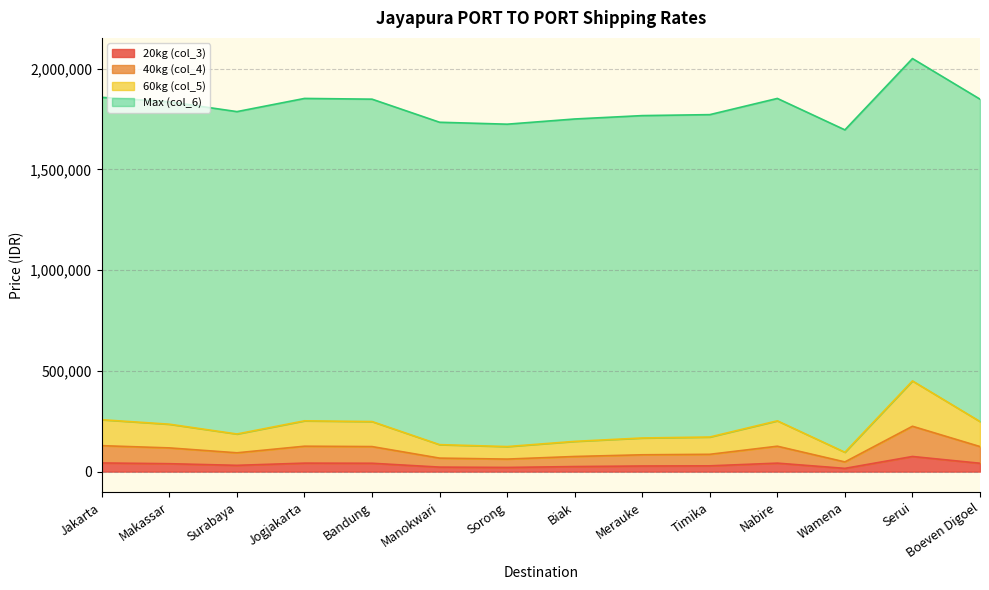

What is the difference between the maximum and minimum values in the 60kg (col_5) series?

354000